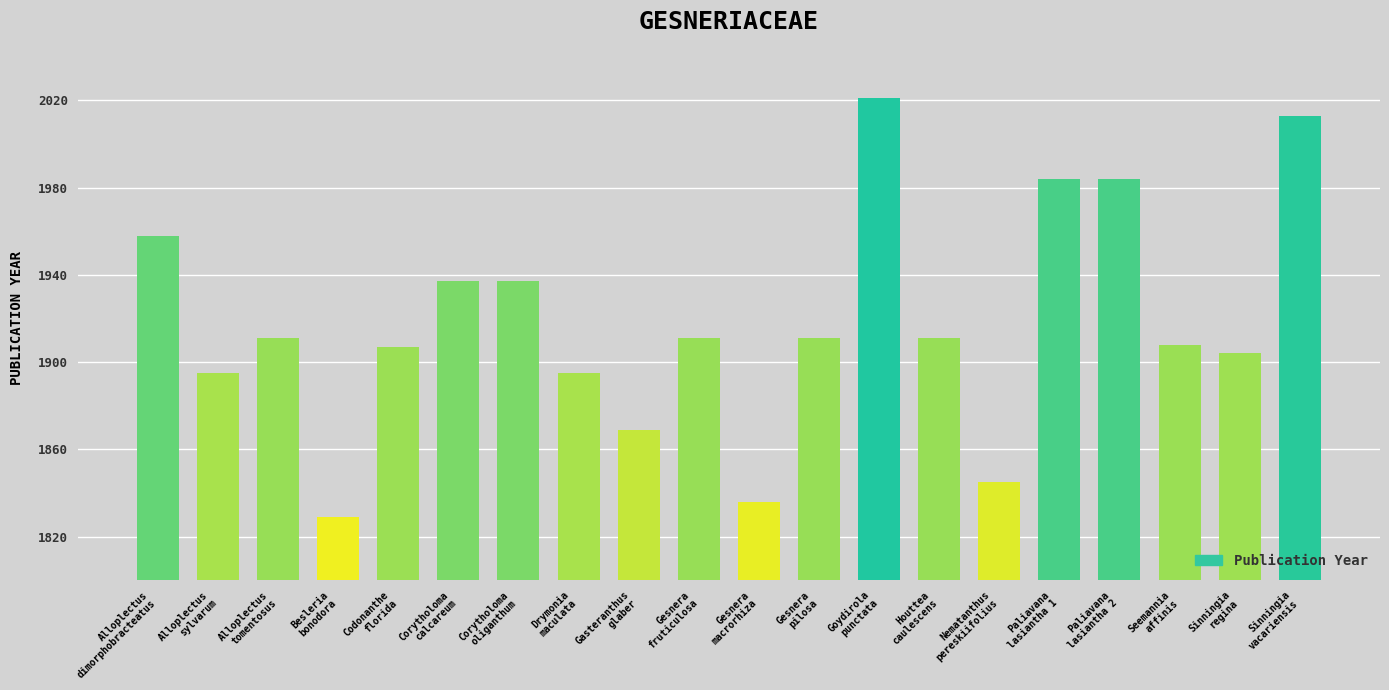

What is the maximum value shown in the chart?

2021